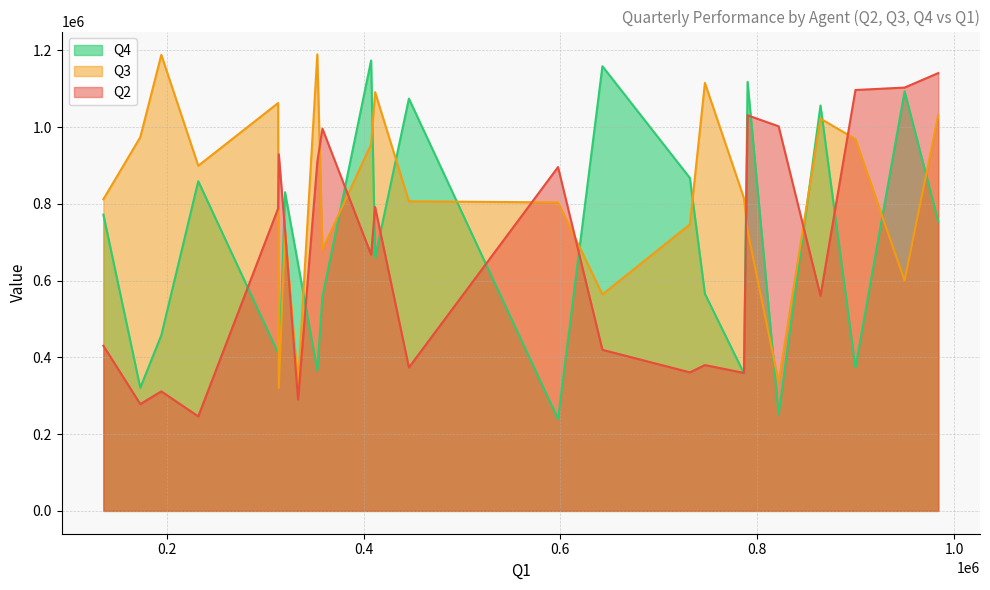

What is the difference between the highest and lowest values at 899854?

723166